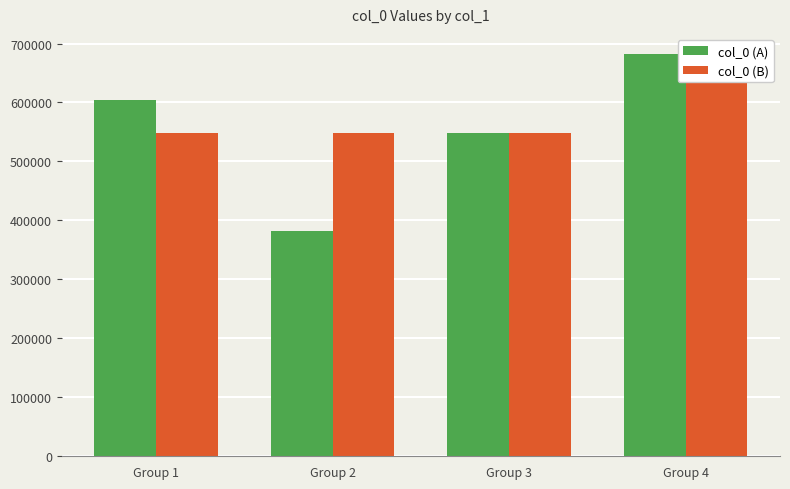

How many values in the col_0 (A) series are below 603653?

2